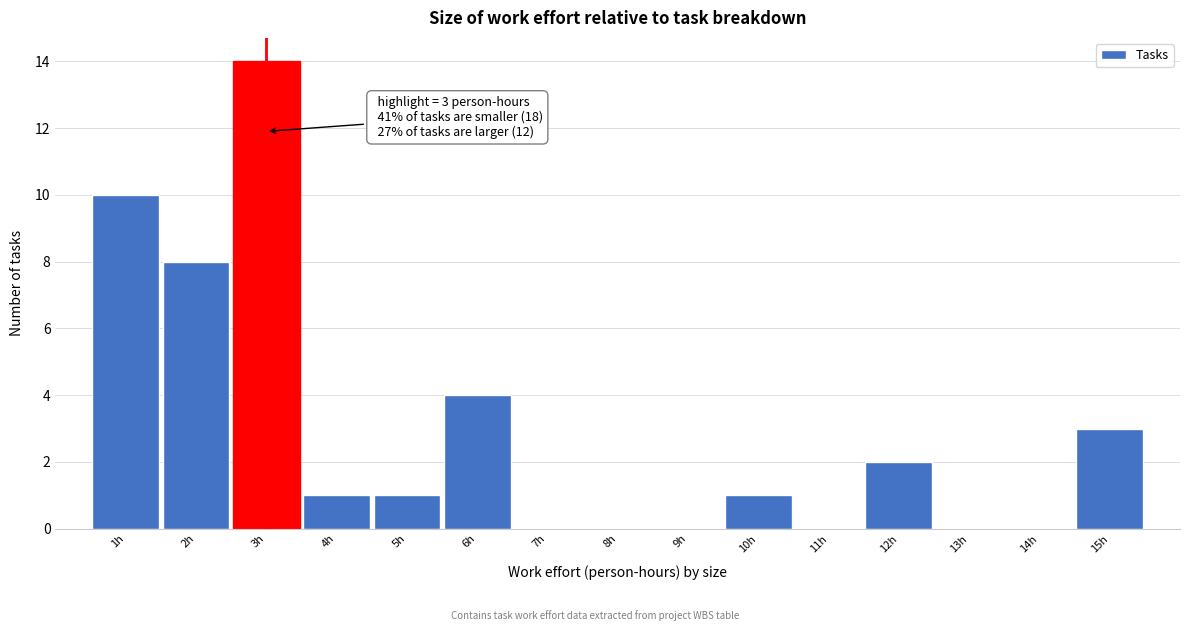

Which range on the x-axis has the tallest bar?

2.5 to 3.5